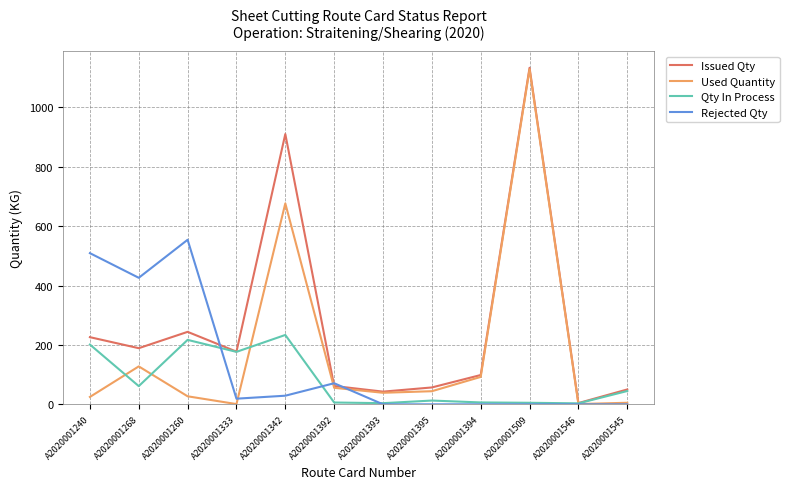

What position from the left is A2020001509?

10